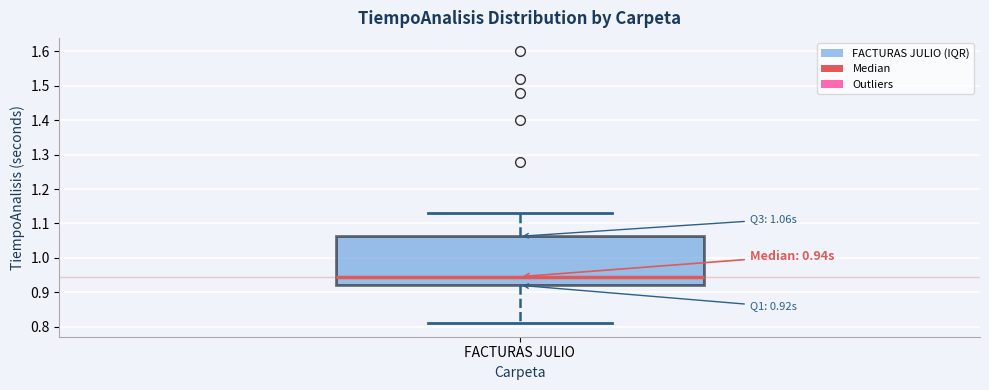

Where is the lower edge of the box for FACTURAS JULIO on the y-axis? The values are not printed on the chart, so give them approximately, as read against the axis.

0.92